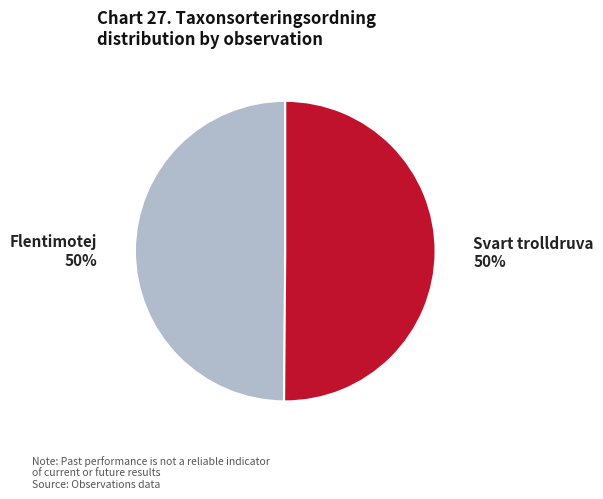

To the nearest percent, what is the average slice percentage?

50%